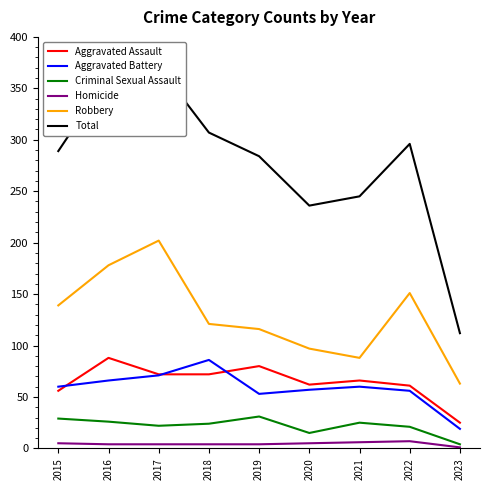

True or false: Total has a value of 154 at 2023.

False